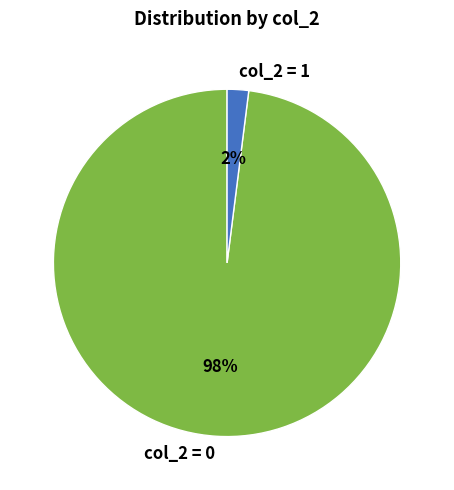

To the nearest percent, what is the average slice percentage?

50%